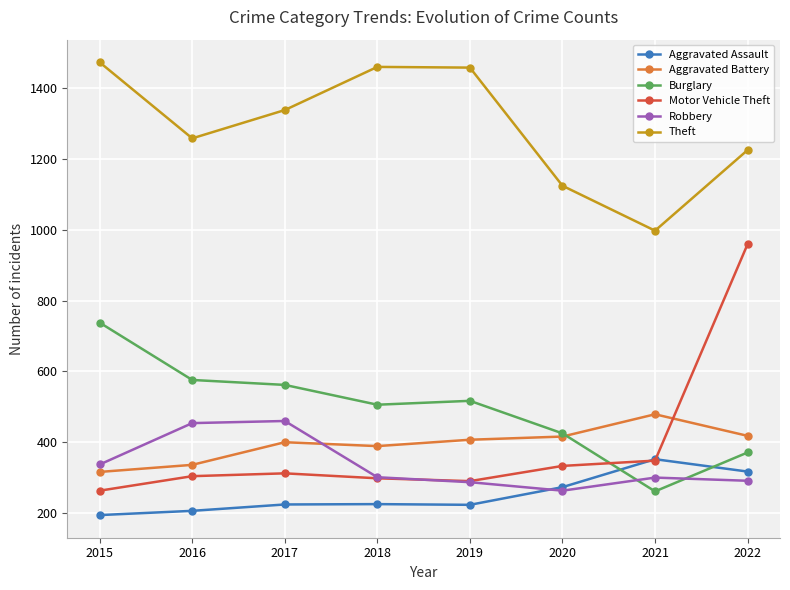

What is the difference between the highest and lowest values at 2019?

1236